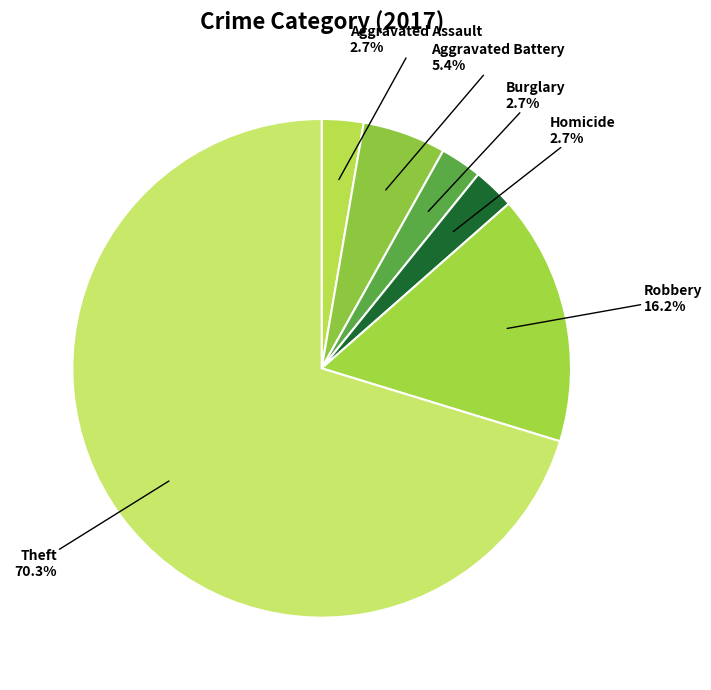

How many segments does this pie chart have?

6